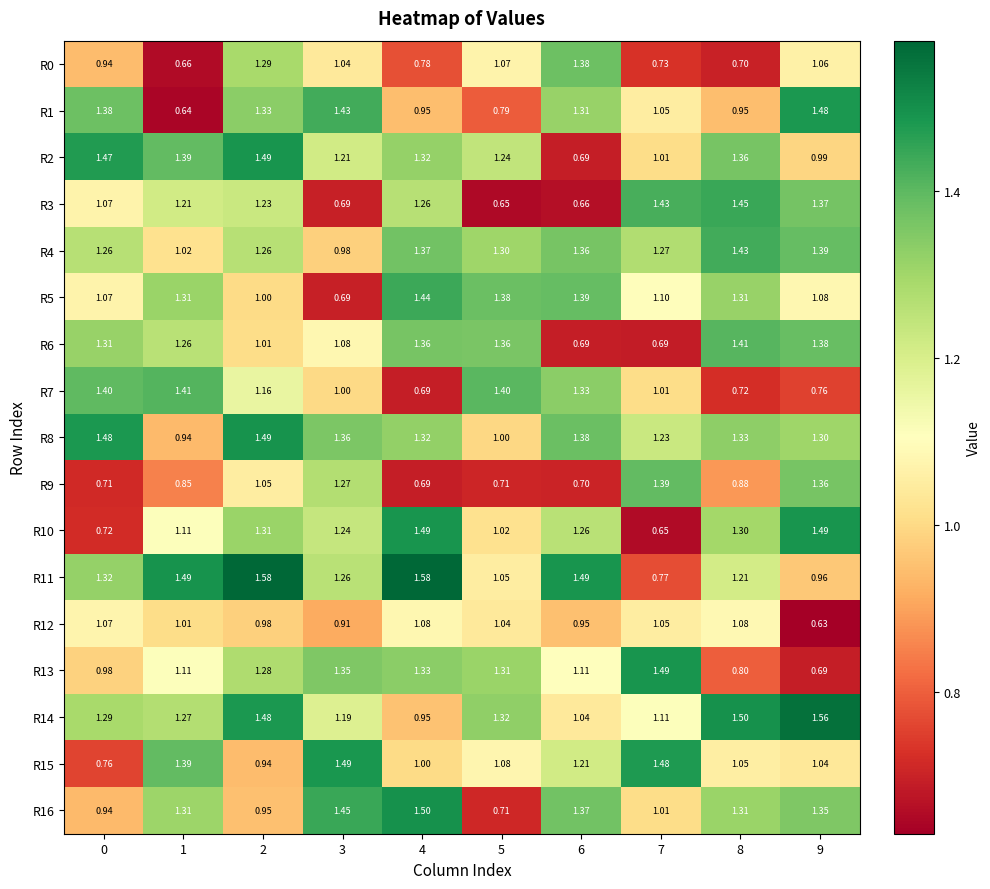

Is the value of R4 at 3 greater than the value of R14 at 3?

No